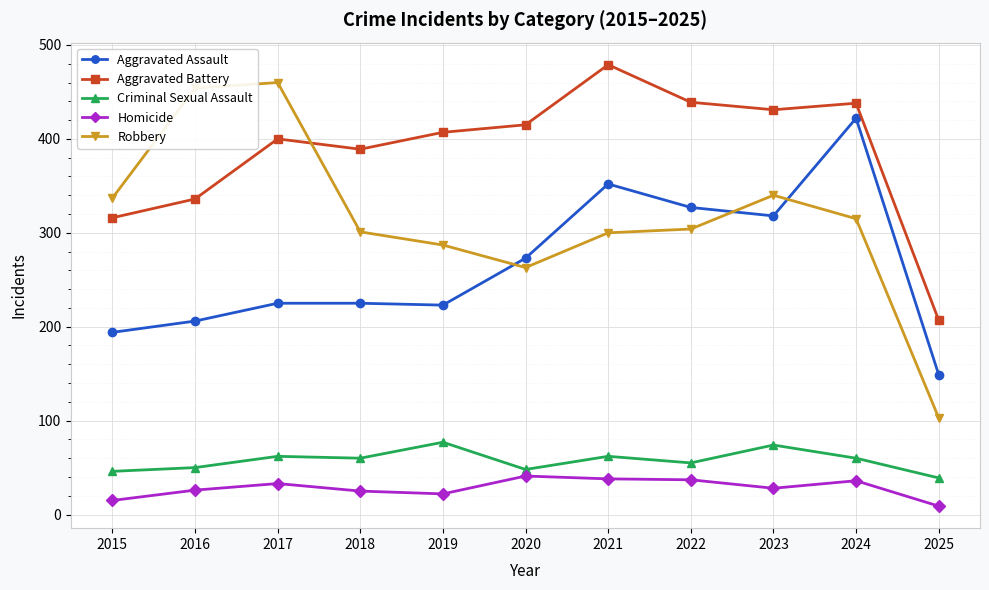

The Robbery series shows 337 at 2015. True or false?

True